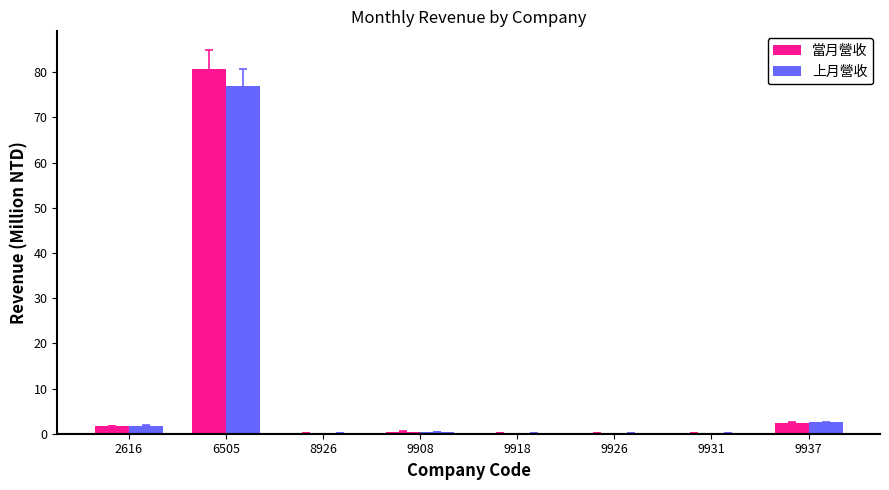

The value of 上月營收 at 6505 is 76.9. True or false?

True